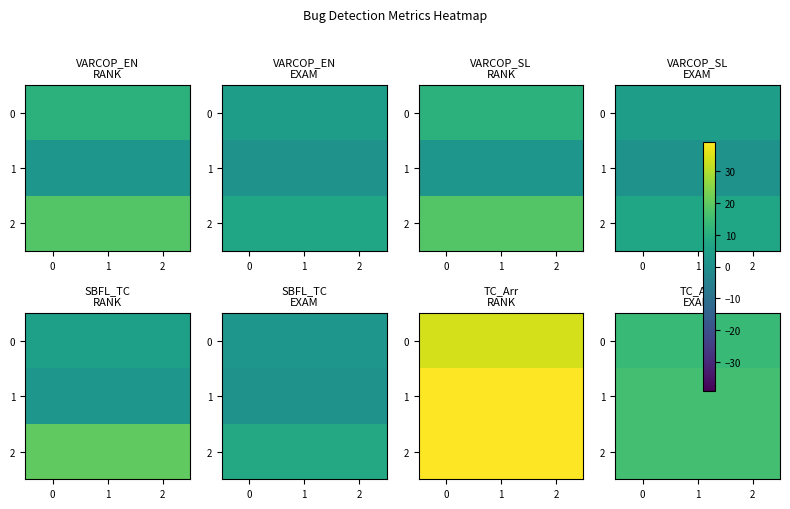

What is the spread (max minus min) of values at 1?

2.0